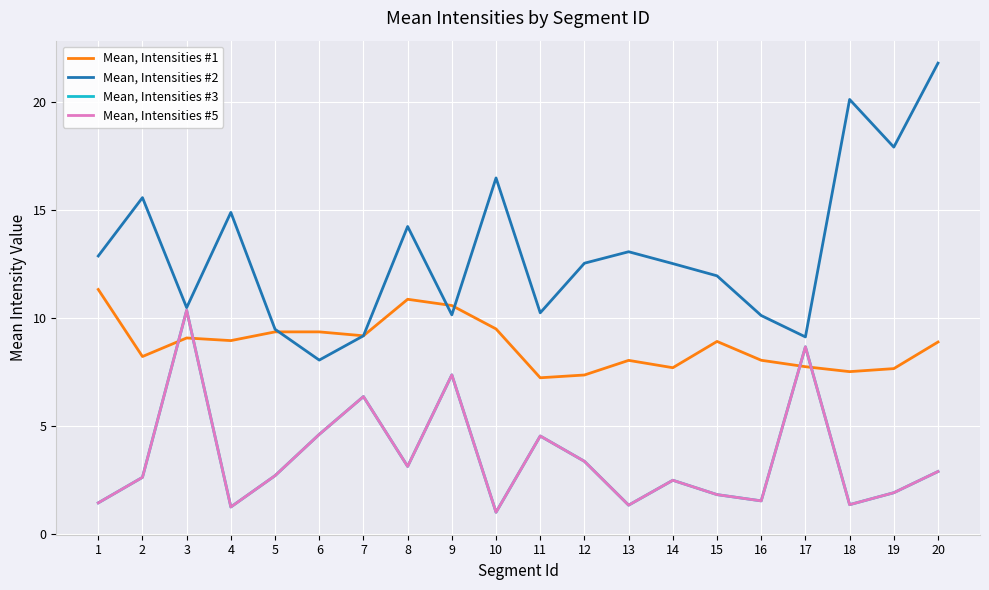

Where does the Mean, Intensities #2 series first go above 12?

1